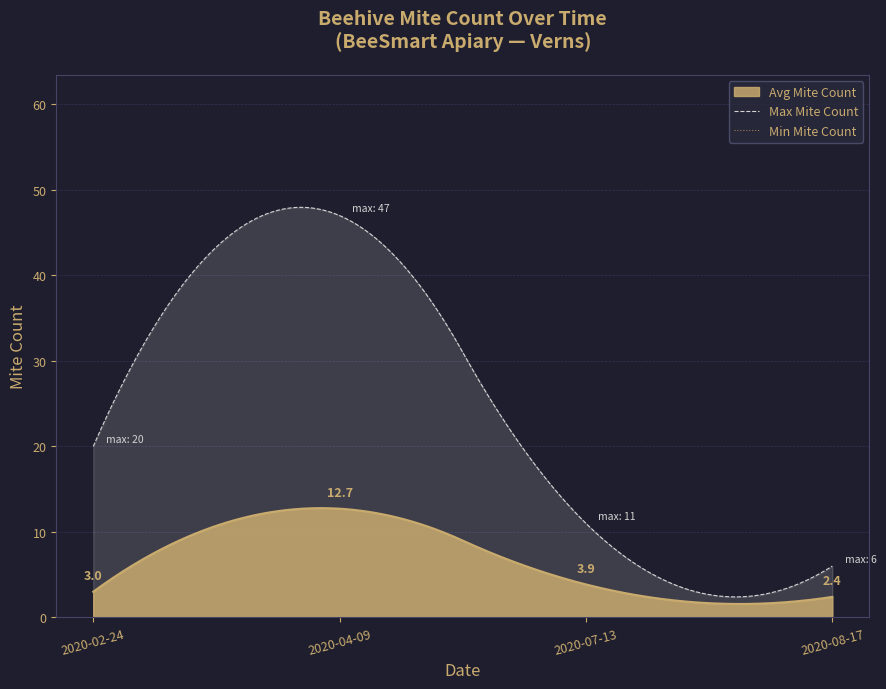

At which category does the data reach its first local valley?

2020-02-24